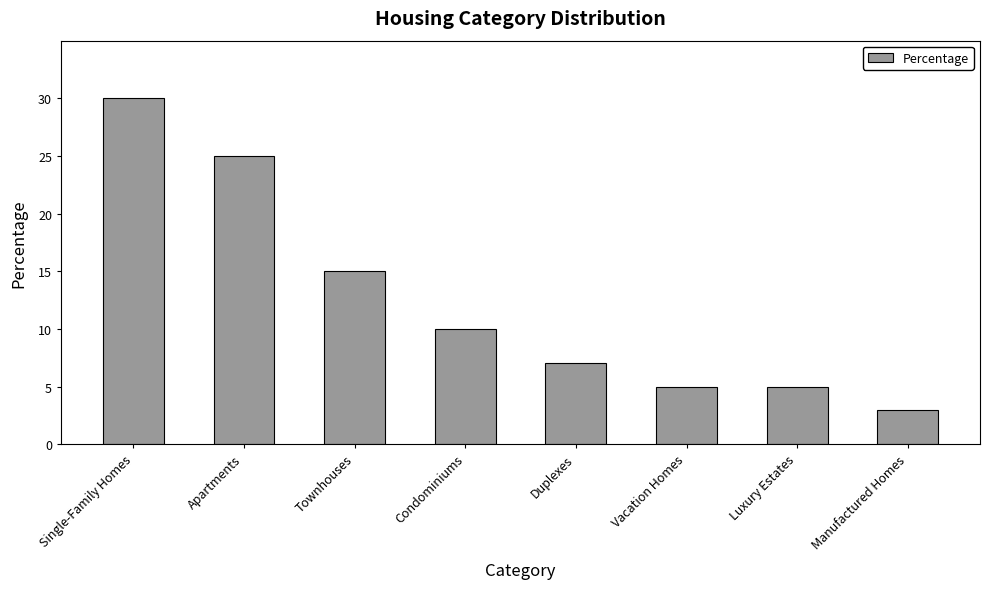

Is it true that the value at Apartments is 25?

True